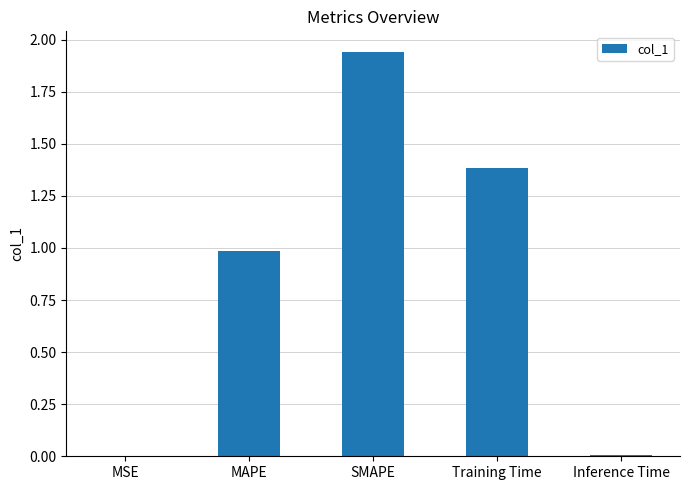

What is the change in value from SMAPE to Training Time?

-0.6